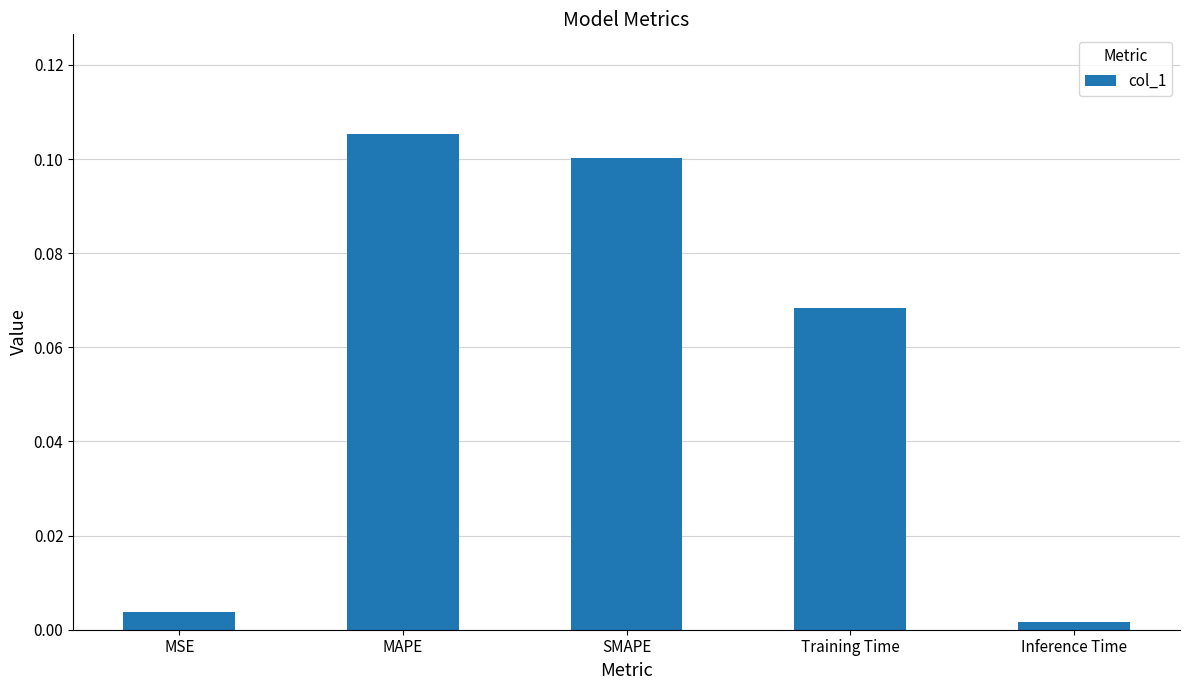

Between Training Time and MAPE, which is larger?

MAPE